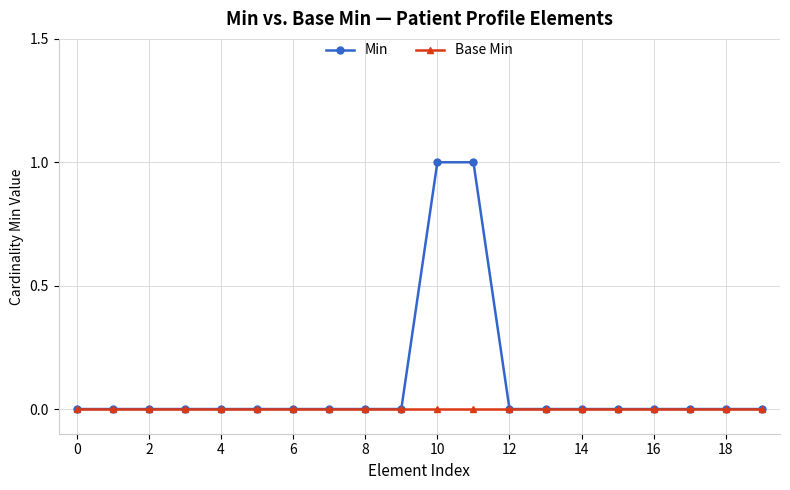

Rank the series by their maximum value, from highest to lowest.

Min, Base Min